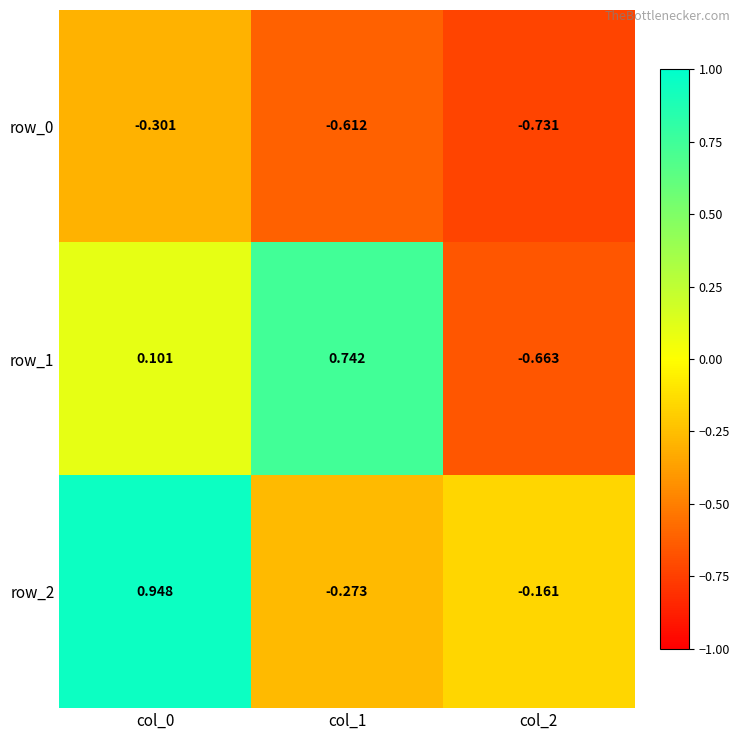

At how many categories does at least one series exceed 0?

2